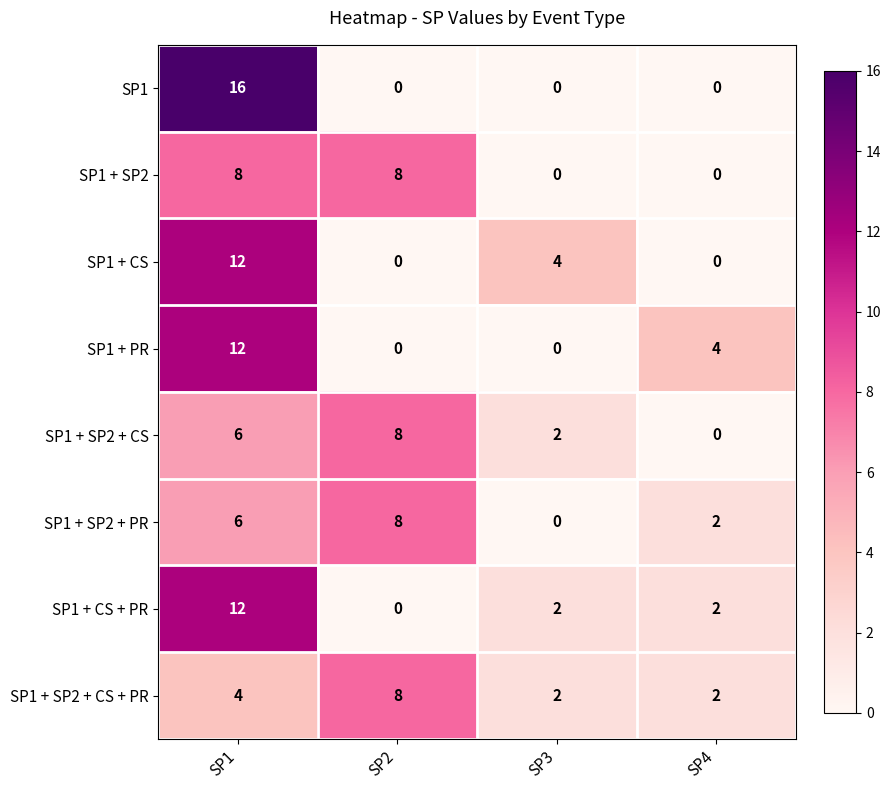

Which series has the widest spread of values?

SP1